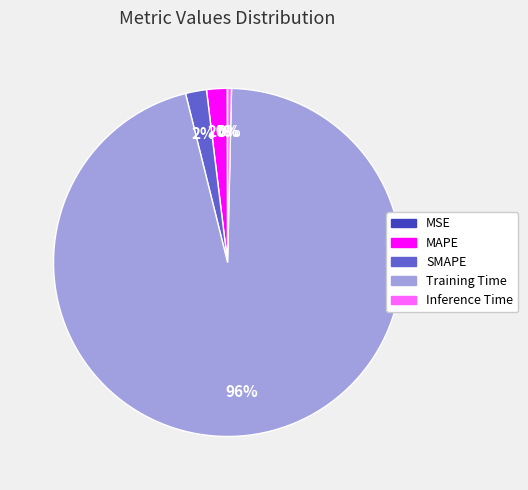

To the nearest percent, what is the difference between the largest and smallest slice percentages?

96%